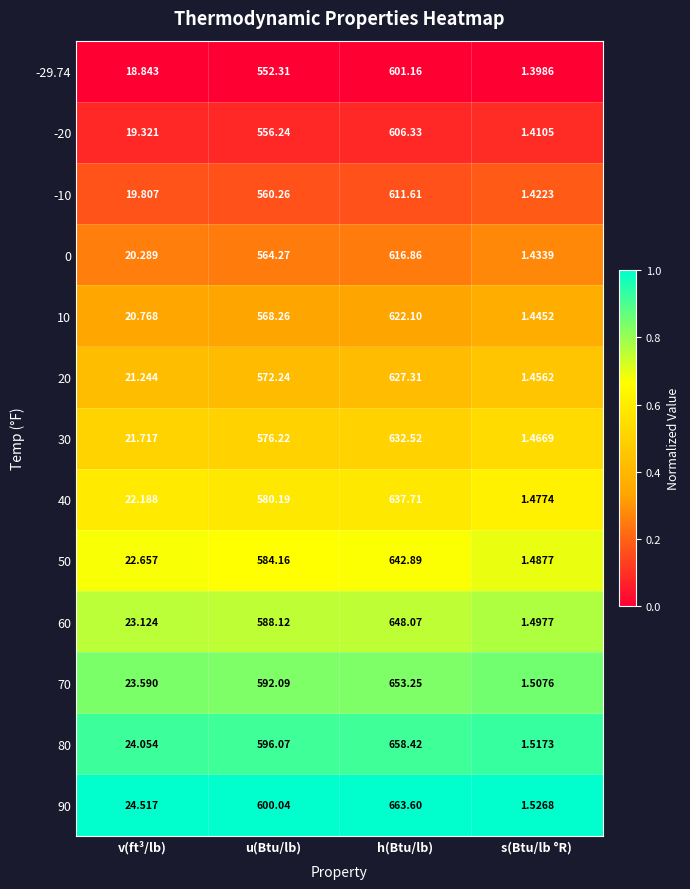

List the labels in order of -20 value, smallest first.

s(Btu/lb °R), v(ft³/lb), u(Btu/lb), h(Btu/lb)